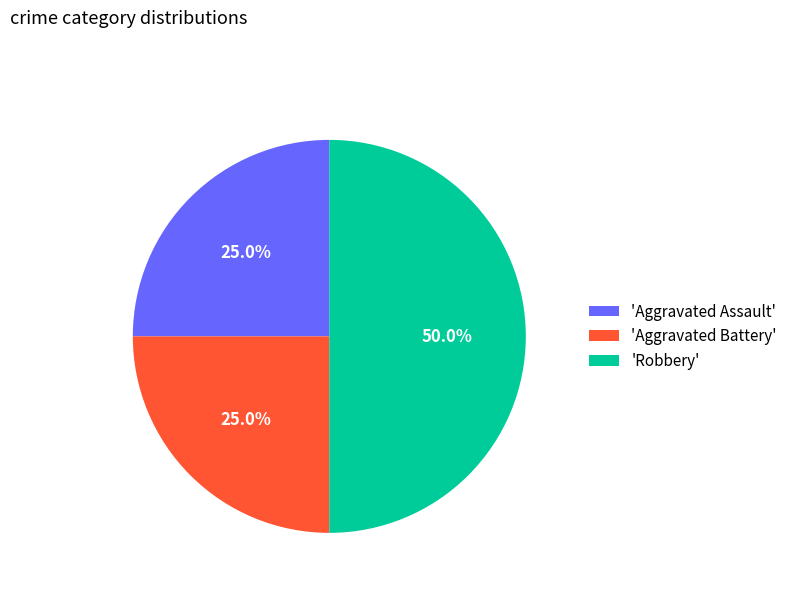

Which category has the biggest portion of the pie?

'Robbery'